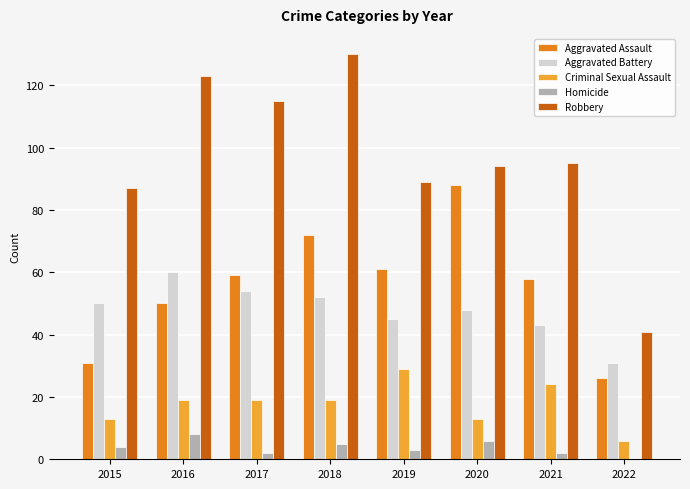

Reading left to right, list all the values displayed in this chart.

Aggravated Assault: 2015=31	2016=50	2017=59	2018=72	2019=61	2020=88	2021=58	2022=26
Aggravated Battery: 2015=50	2016=60	2017=54	2018=52	2019=45	2020=48	2021=43	2022=31
Criminal Sexual Assault: 2015=13	2016=19	2017=19	2018=19	2019=29	2020=13	2021=24	2022=6
Homicide: 2015=4	2016=8	2017=2	2018=5	2019=3	2020=6	2021=2	2022=0
Robbery: 2015=87	2016=123	2017=115	2018=130	2019=89	2020=94	2021=95	2022=41